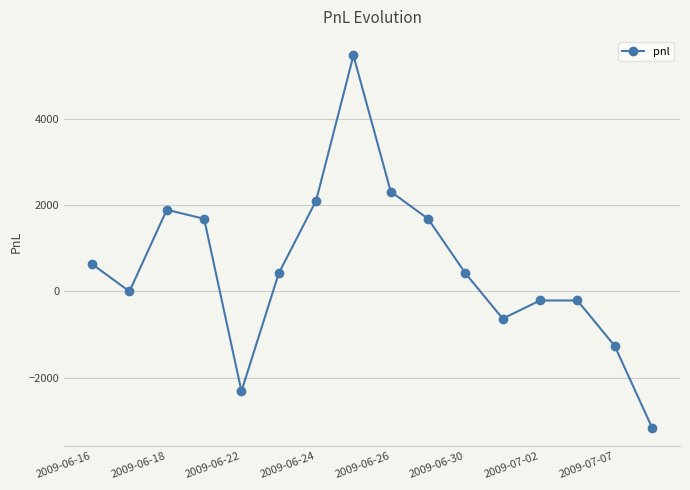

What is the maximum value shown in the chart?

5460